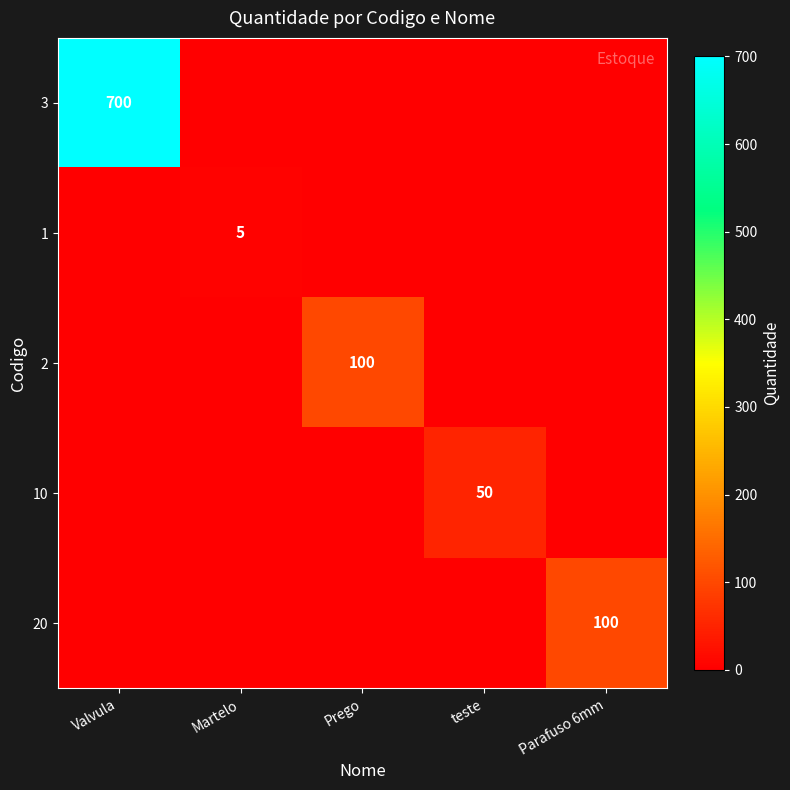

The value of 1 at Martelo is 1. True or false?

False